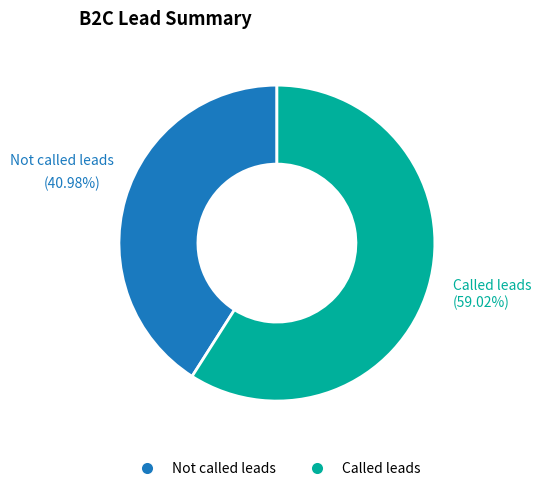

To the nearest percent, what is the difference between the Called leads and Not called leads slice percentages?

18%